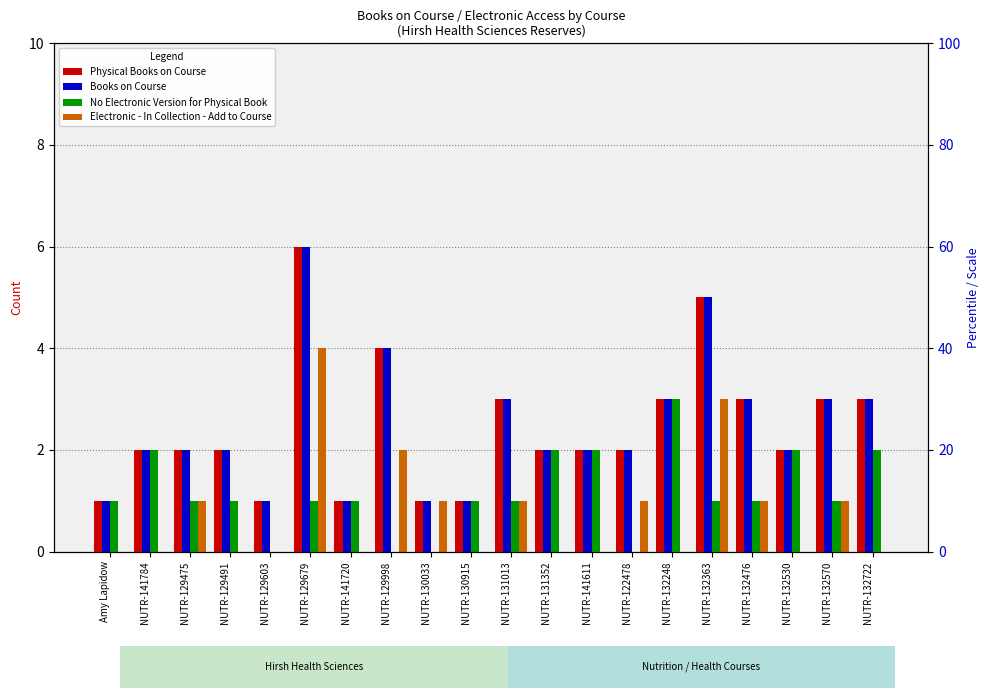

Reading left to right, extract all data points from this chart.

Physical Books on Course: 1	2	2	2	1	6	1	4	1	1	3	2	2	2	3	5	3	2	3	3
Books on Course: 1	2	2	2	1	6	1	4	1	1	3	2	2	2	3	5	3	2	3	3
No Electronic Version for Physical Book: 1	2	1	1	0	1	1	0	0	1	1	2	2	0	3	1	1	2	1	2
Electronic - In Collection - Add to Course: 0	0	1	0	0	4	0	2	1	0	1	0	0	1	0	3	1	0	1	0